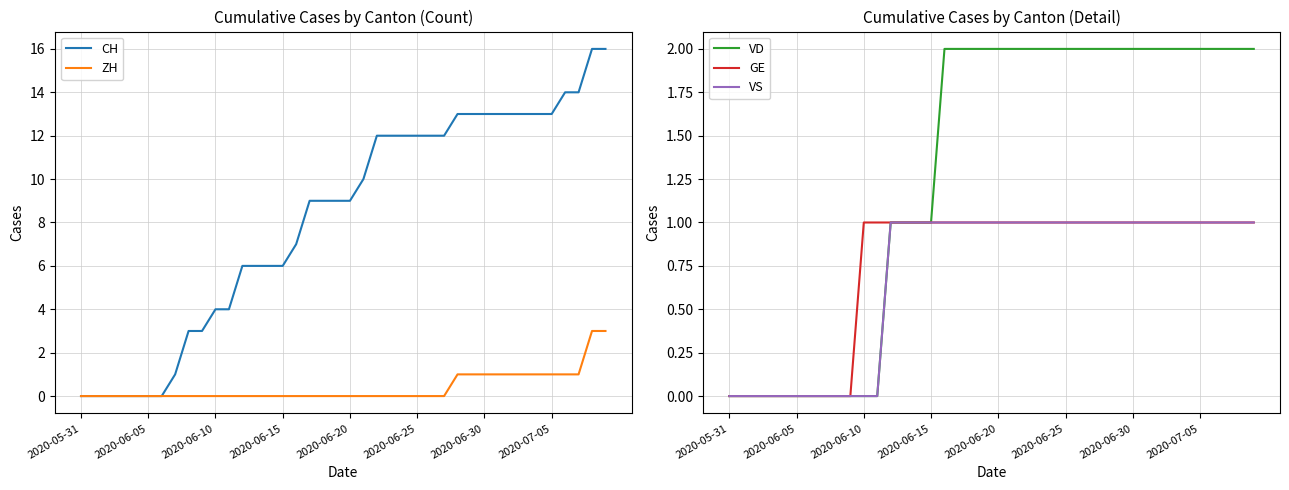

The VS series shows 0 at 2020-05-31. True or false?

True